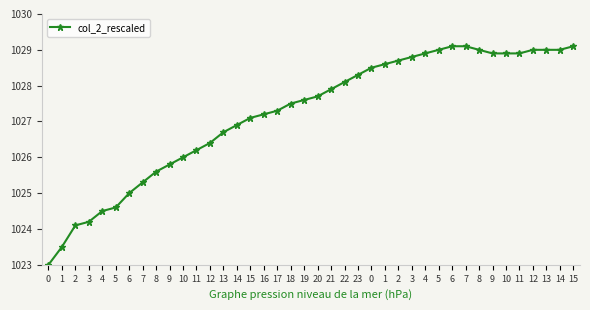

Count the number of categories in the chart.

40